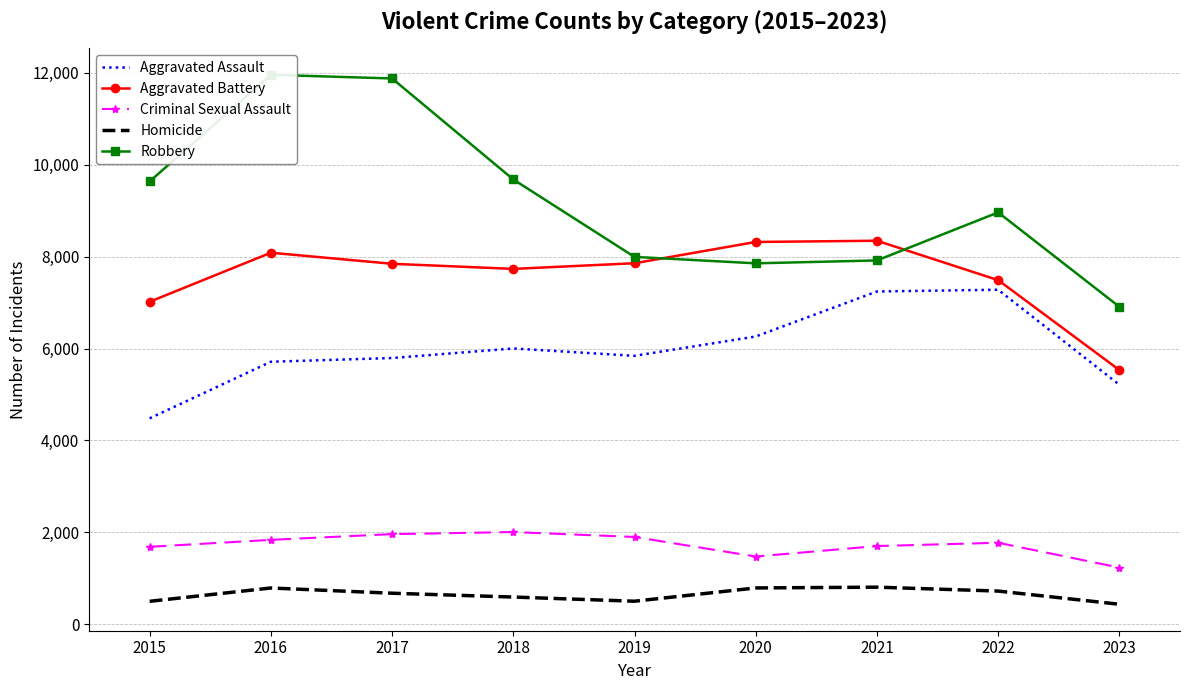

What is the value of the Homicide point at the 7th from the left?

804